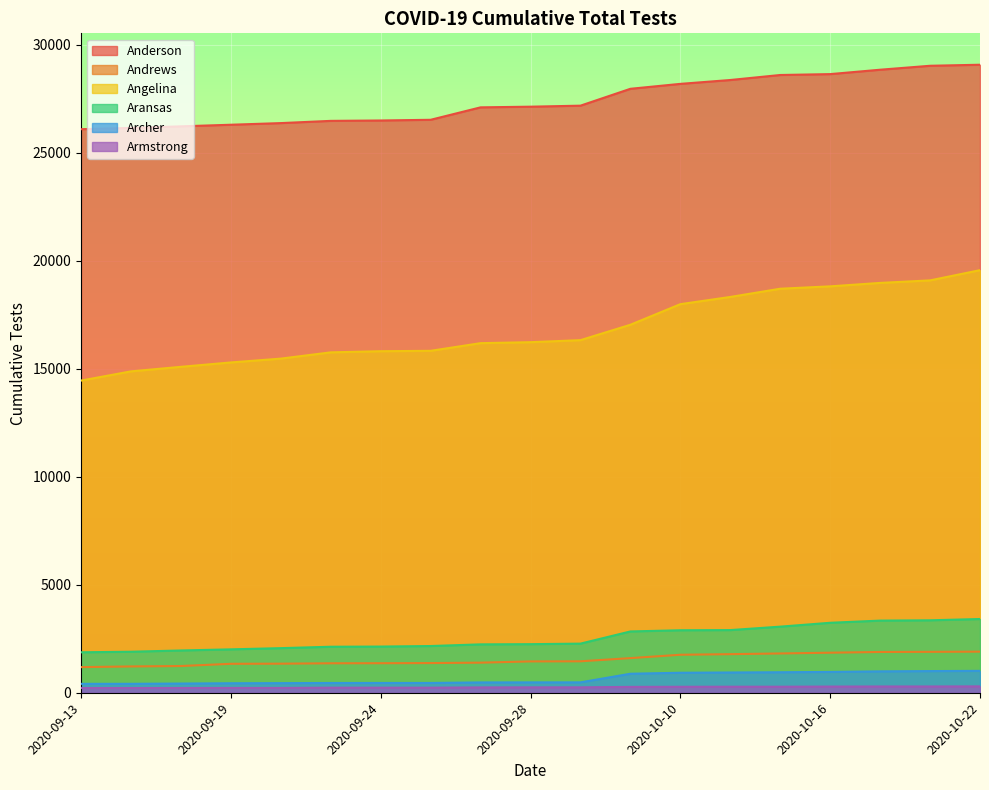

Does the chart display data point markers on the line(s)?

No